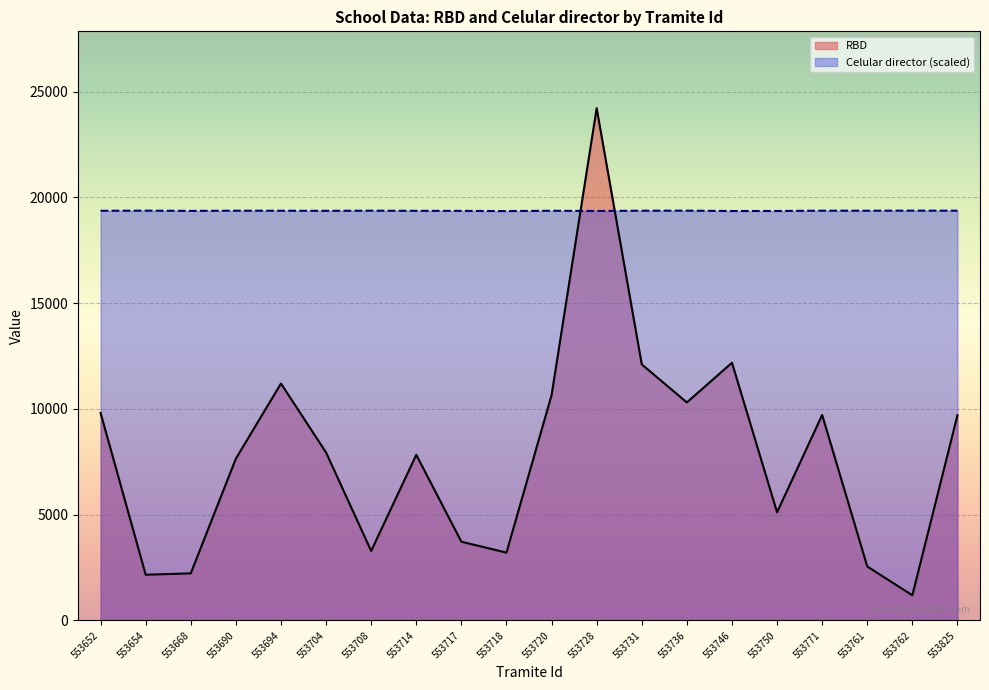

The RBD series shows 12105.0 at 553731. True or false?

True